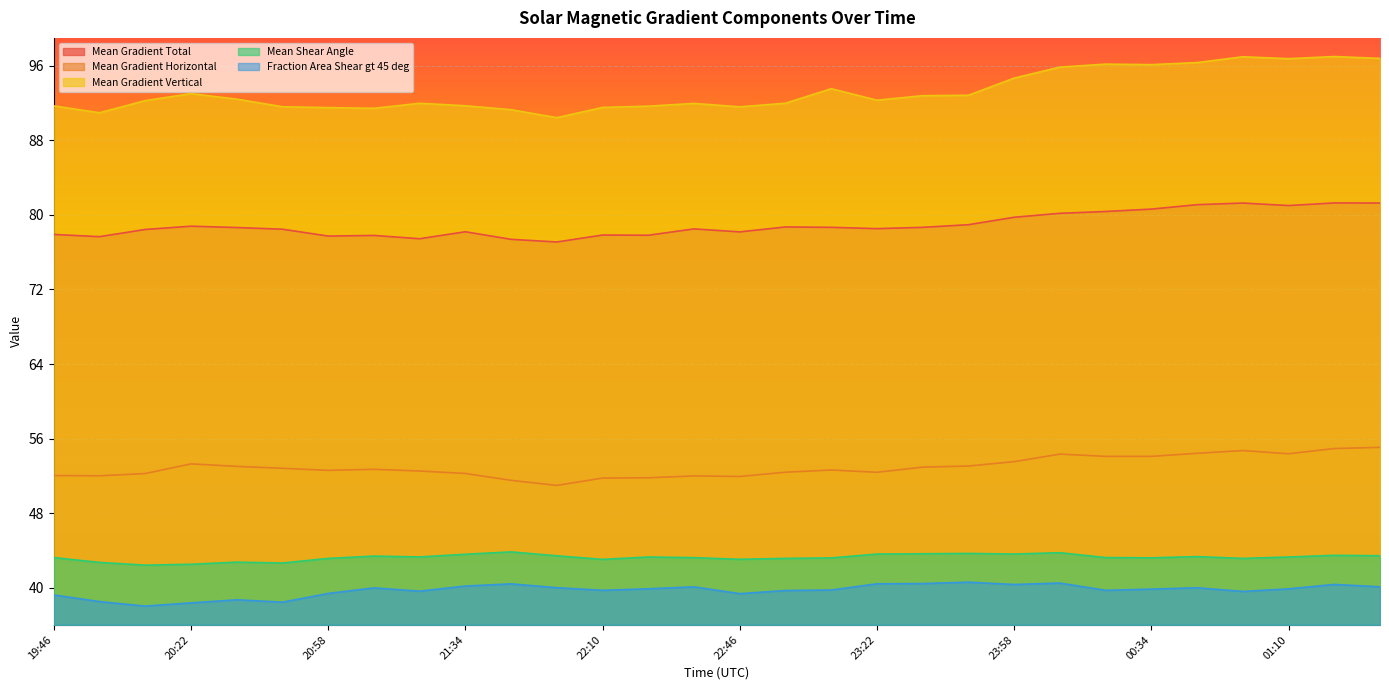

What is the value of the Mean Gradient Total point at the 12th from the left?

77.1